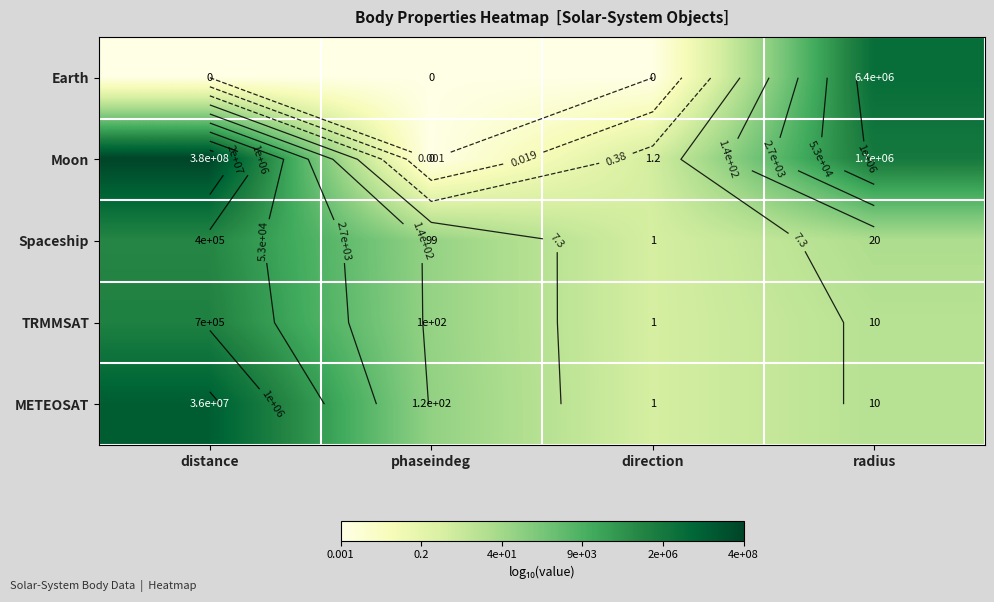

Which series has the largest range (max minus min)?

Moon